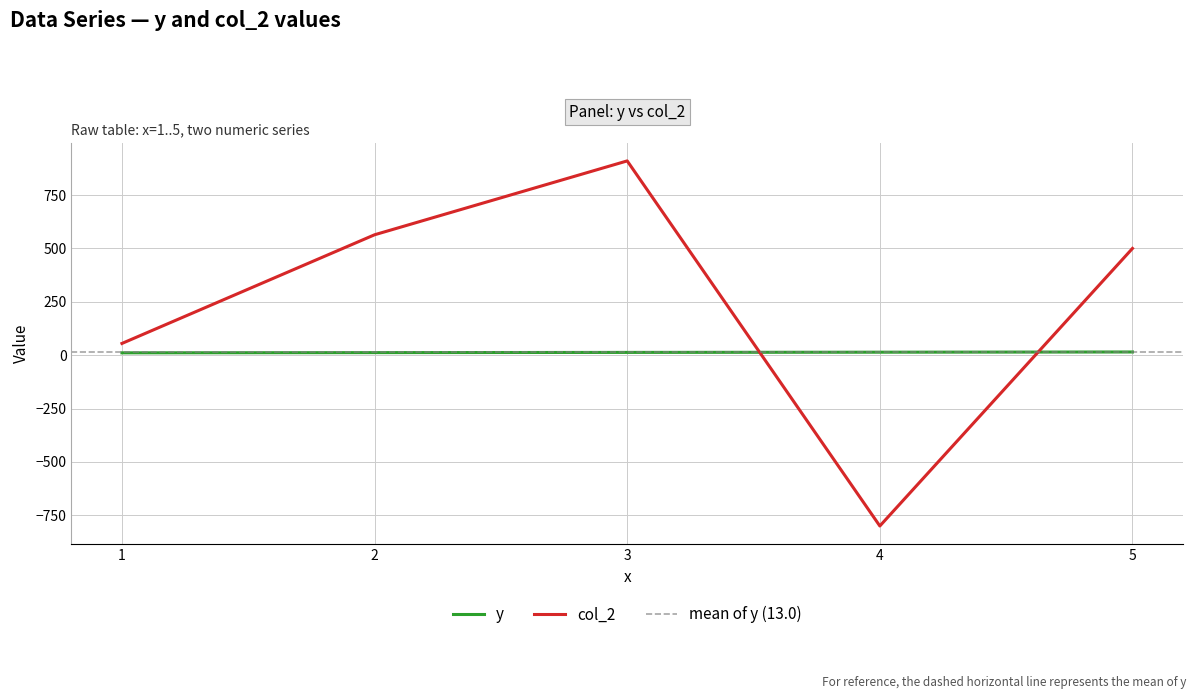

Rank the categories by y value from lowest to highest.

1, 2, 3, 4, 5